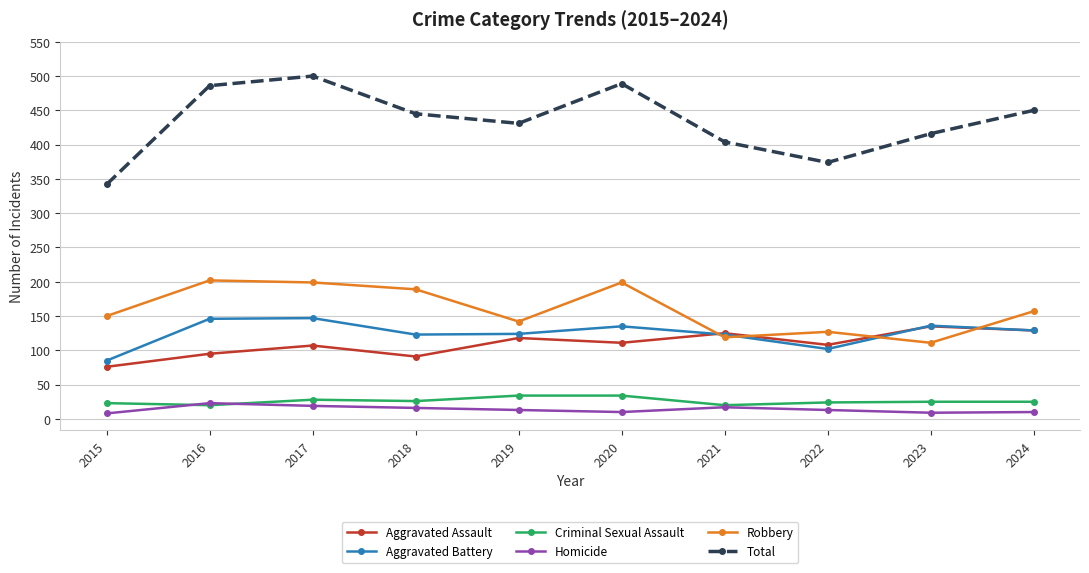

What are all the series names shown in the legend?

Aggravated Assault, Aggravated Battery, Criminal Sexual Assault, Homicide, Robbery, Total